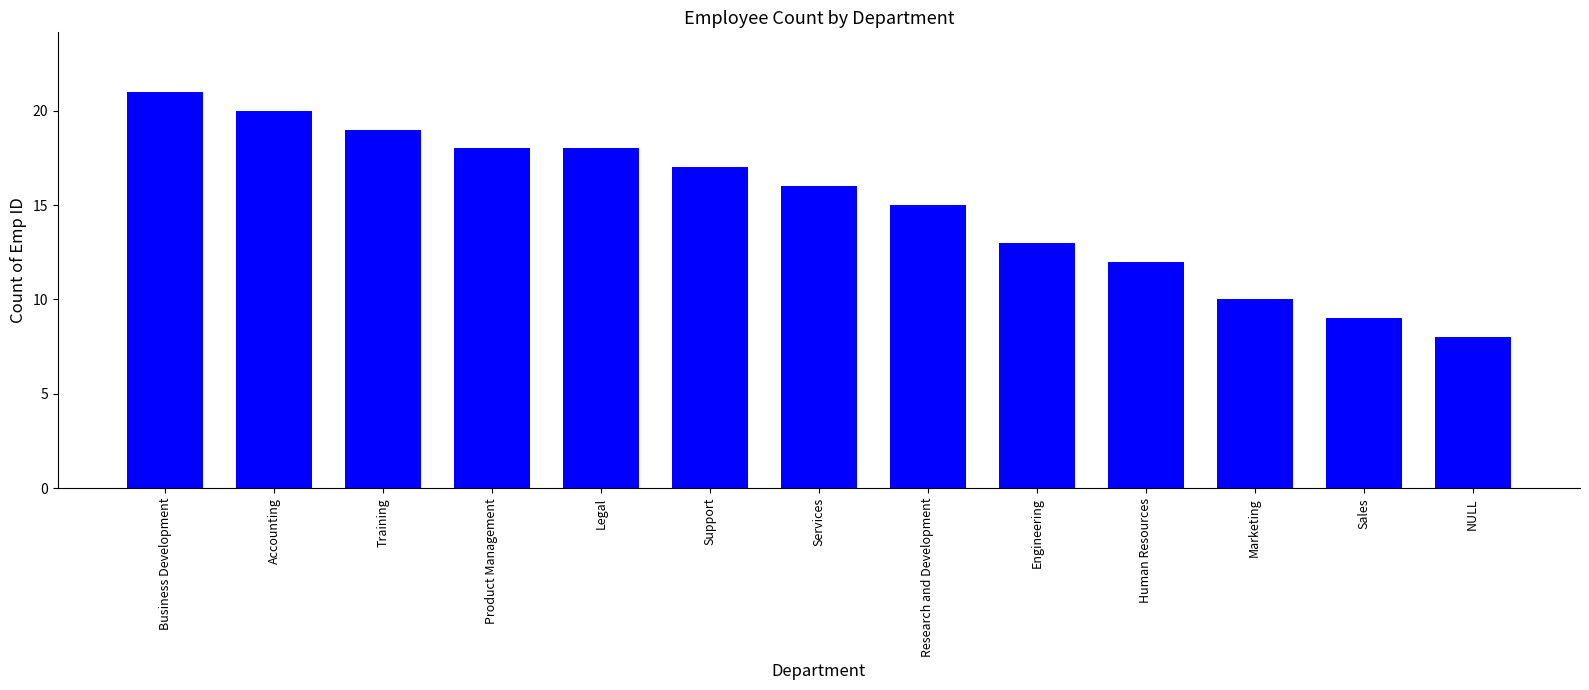

Reading left to right, extract all data points from this chart.

Business Development=21	Accounting=20	Training=19	Product Management=18	Legal=18	Support=17	Services=16	Research and Development=15	Engineering=13	Human Resources=12	Marketing=10	Sales=9	NULL=8